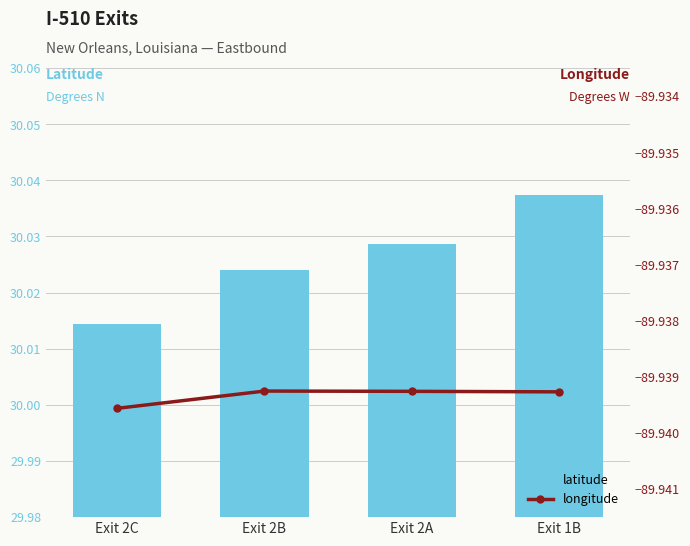

What value does the latitude series have at Exit 1B?

30.0